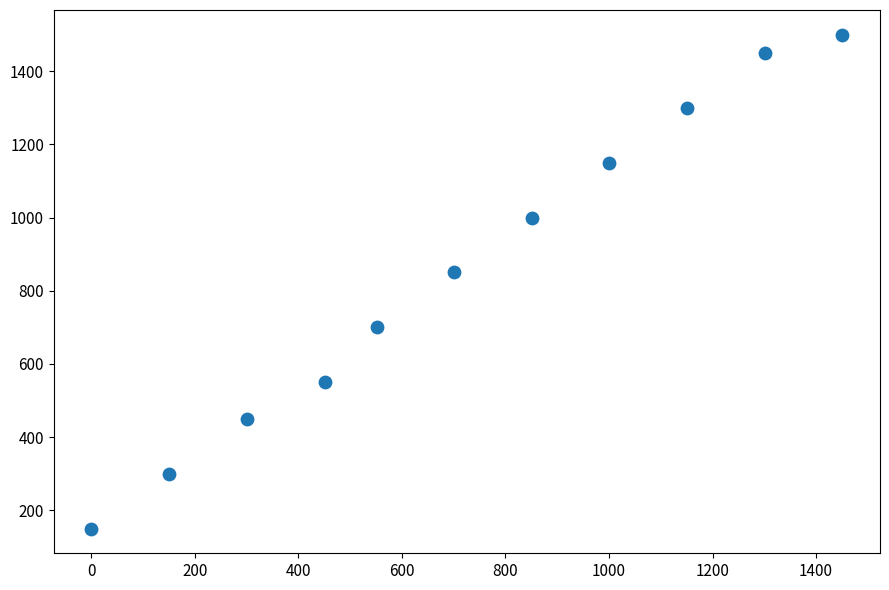

What Y value in the scatter plot is closest to 825?

850